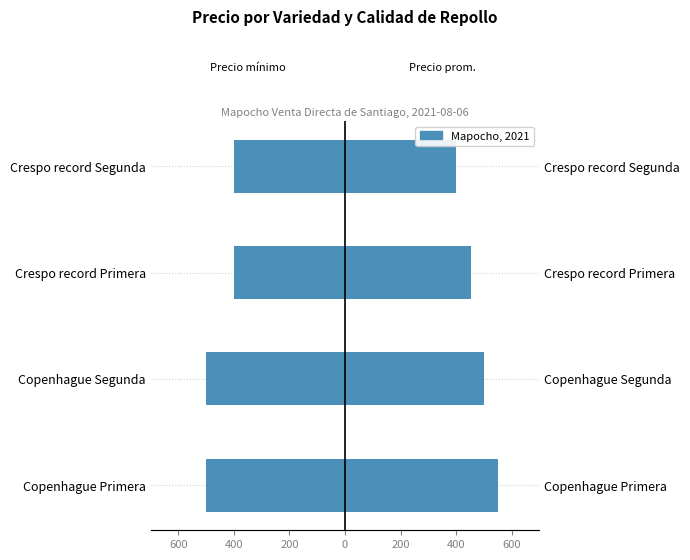

Rank the series by their maximum value, from highest to lowest.

Precio promedio ponderado, Precio mínimo